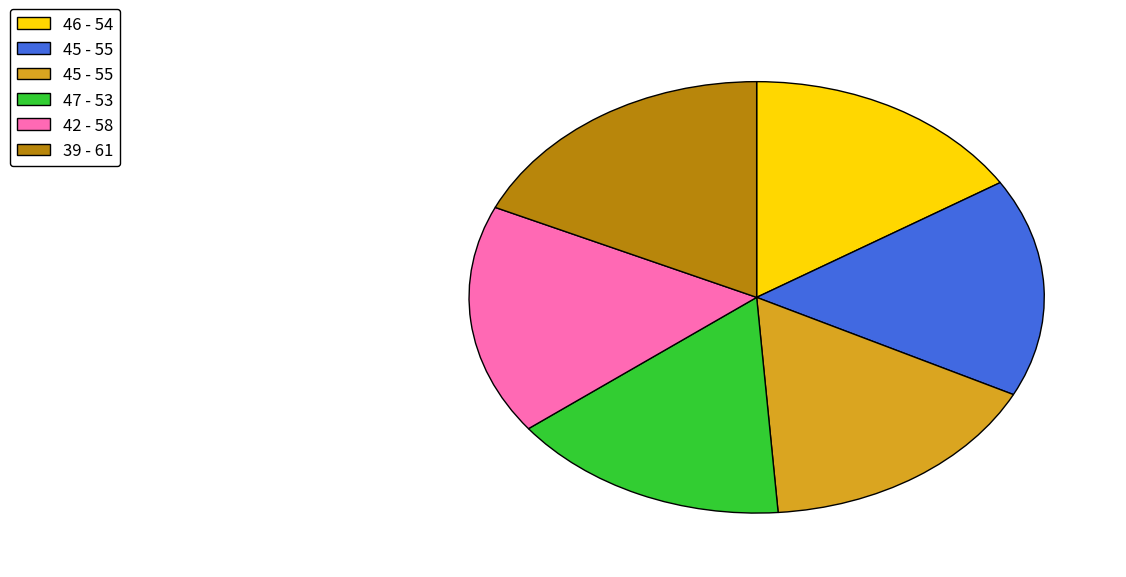

Is there any slice that represents more than half of the pie?

No